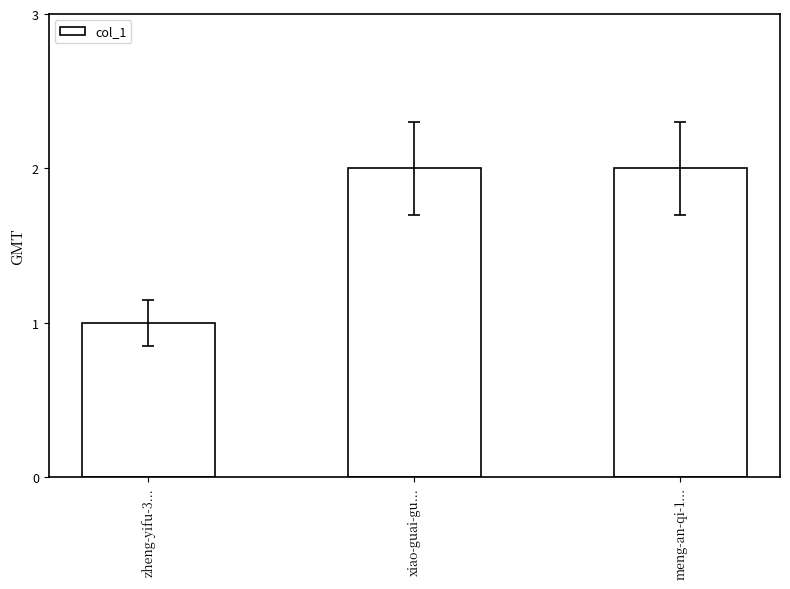

What is the average value?

2